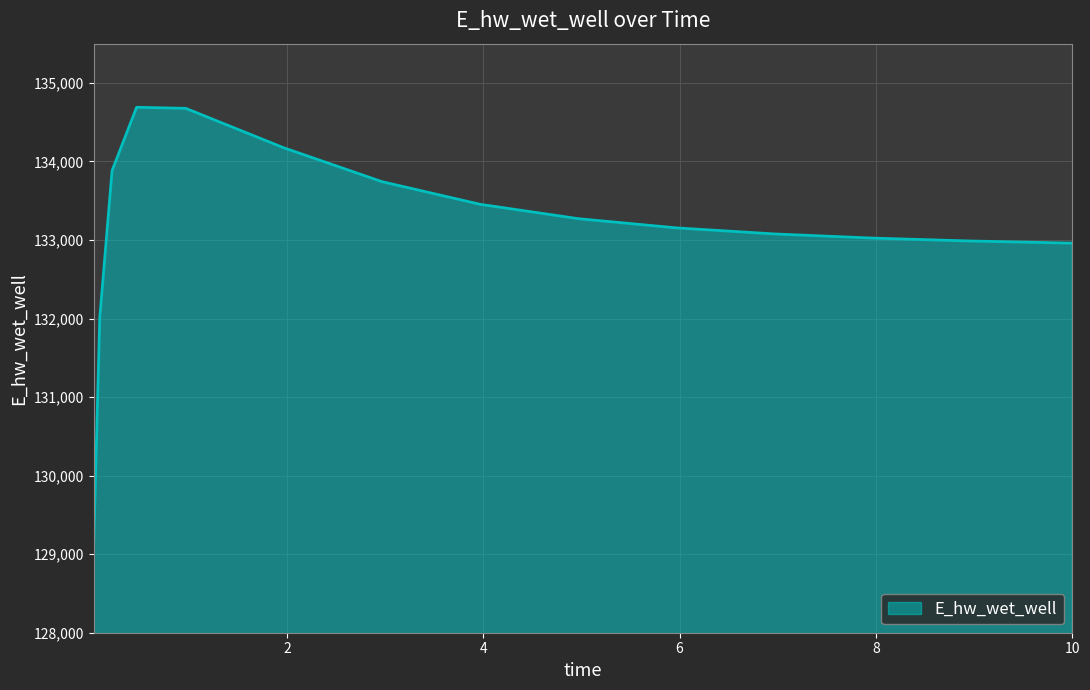

What is the greatest value displayed?

134690.0